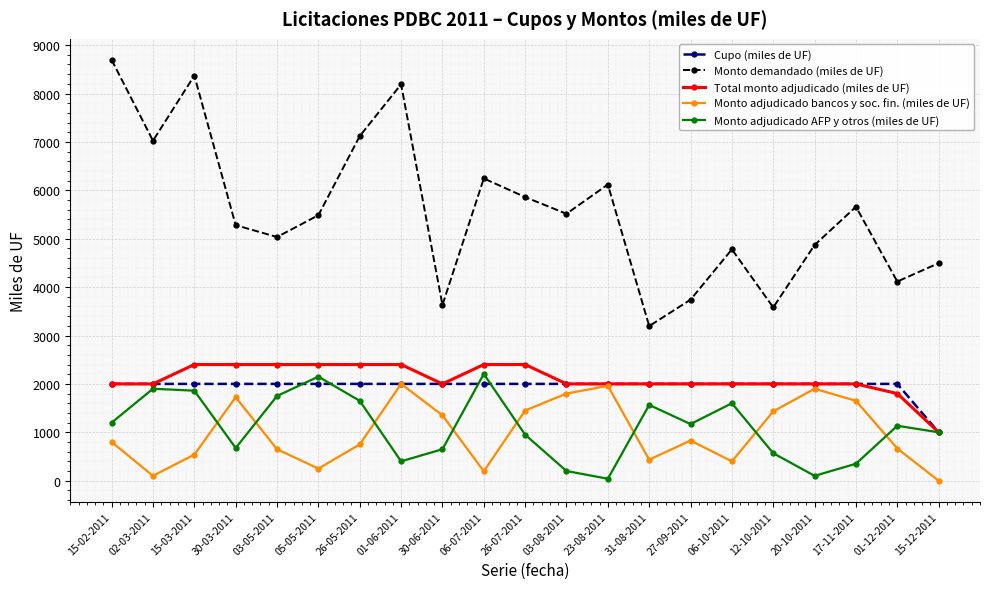

What is the total value across all series at 15-03-2011?

15170